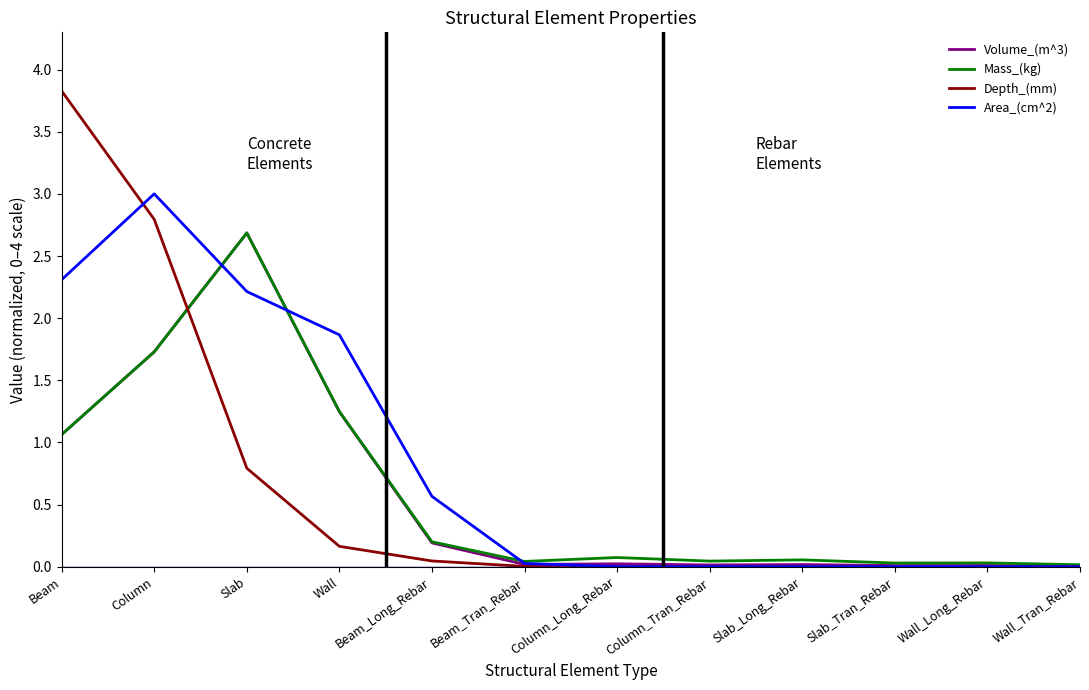

Which series has the widest spread of values?

Depth_(mm)